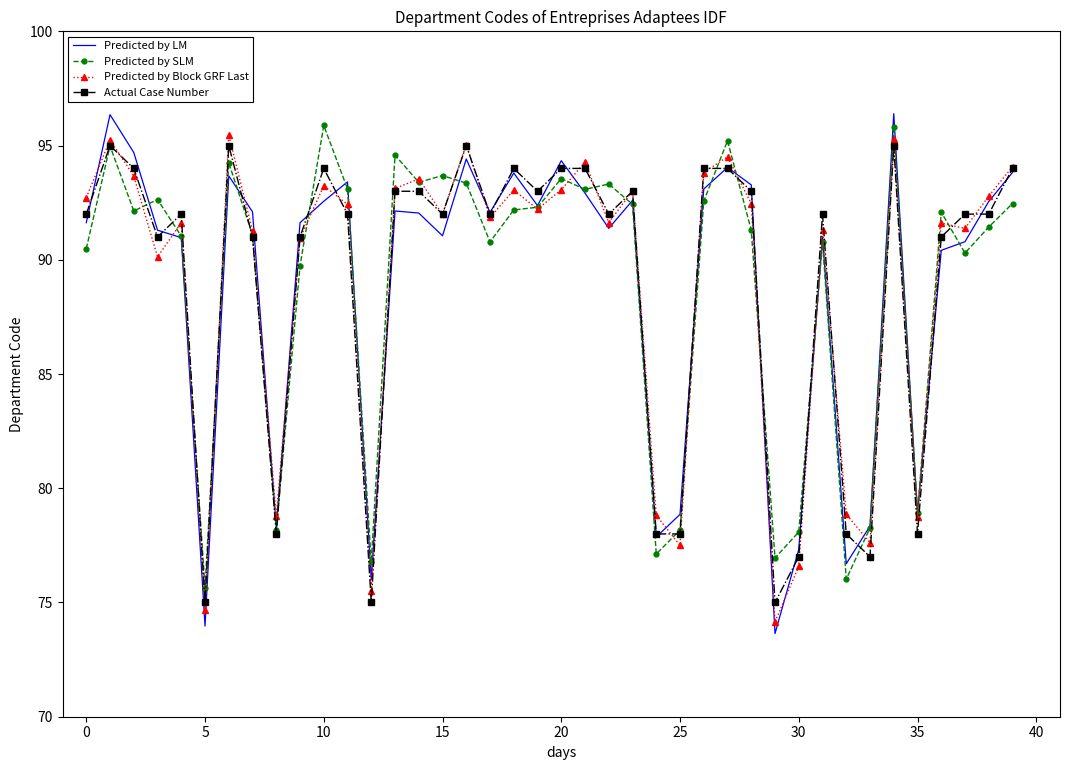

What is the highest value of the Predicted by SLM series?

95.9